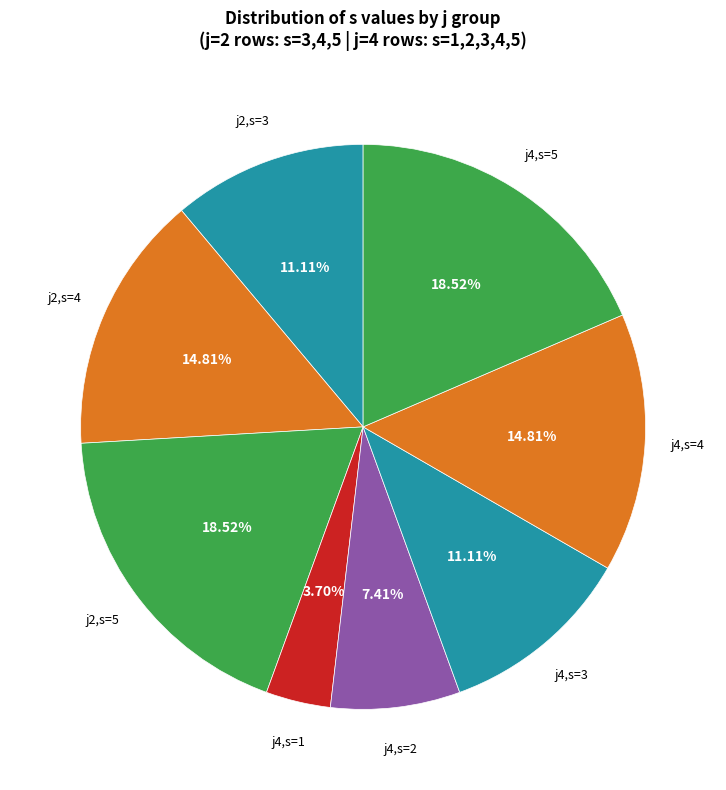

Is there a majority slice in this chart?

No